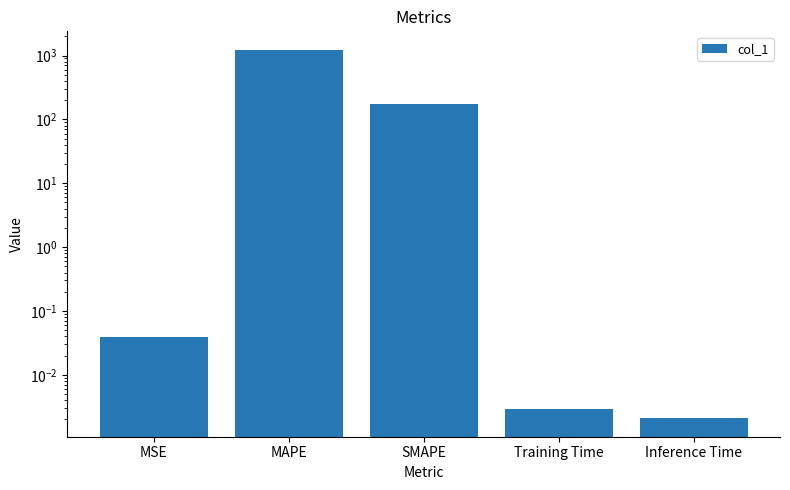

Reading right to left, extract all data points from this chart.

Inference Time=0.0	Training Time=0.0	SMAPE=172.1	MAPE=1231.5	MSE=0.0